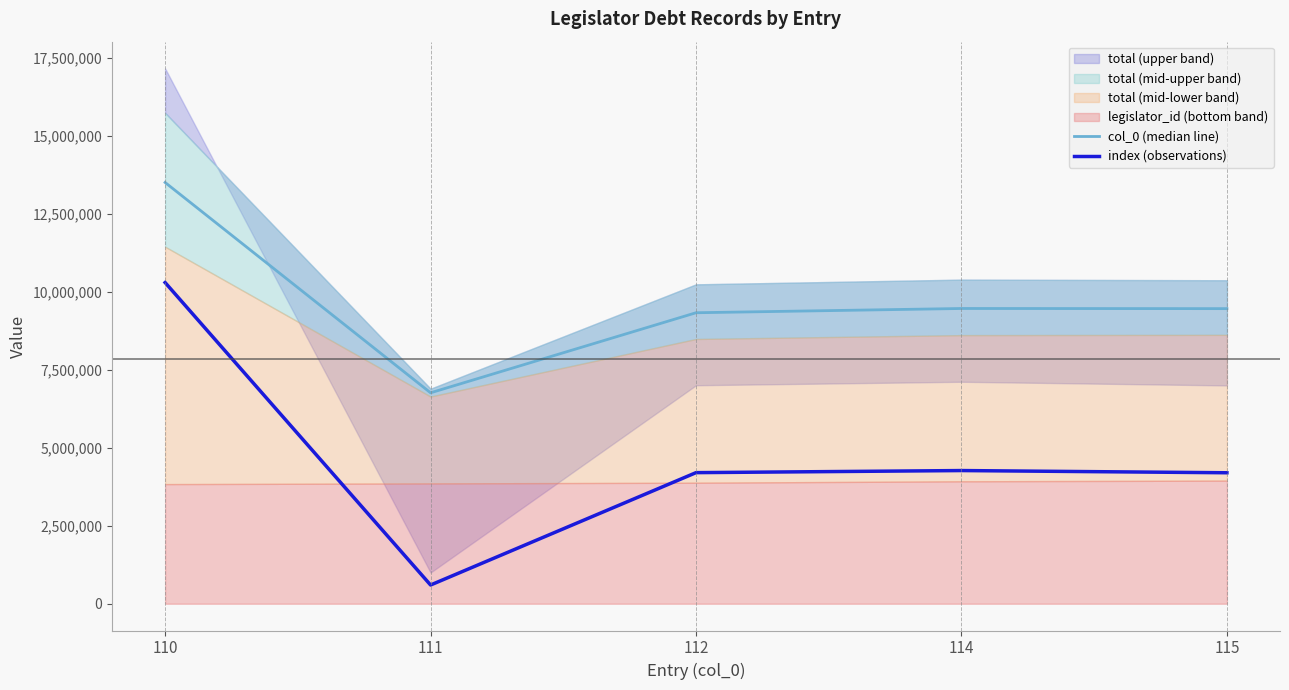

What value does the index (observations) series have at 112?

4200000.0